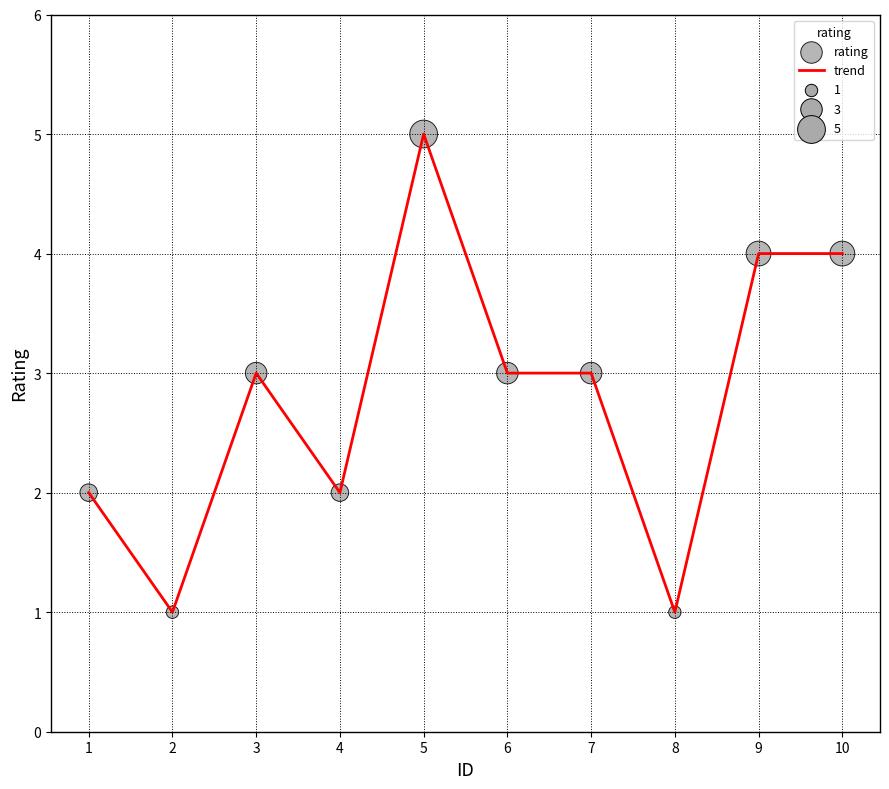

Which label corresponds to the largest value in the chart?

5